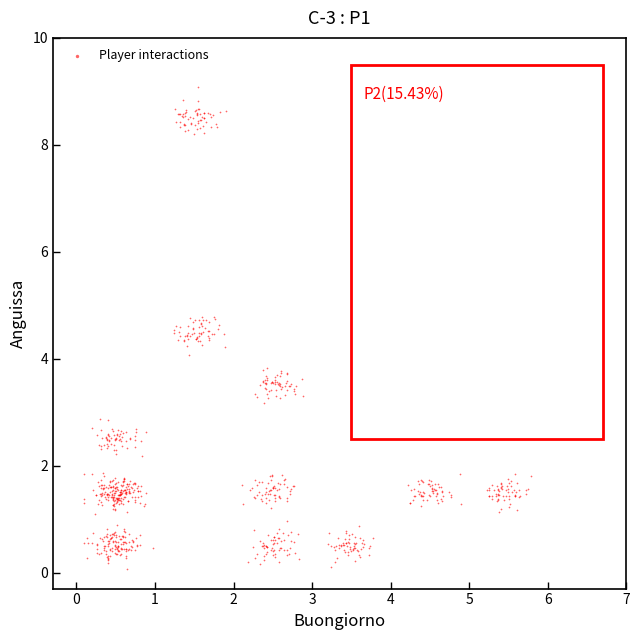

What is the range of Y values (max minus min)?

9.0